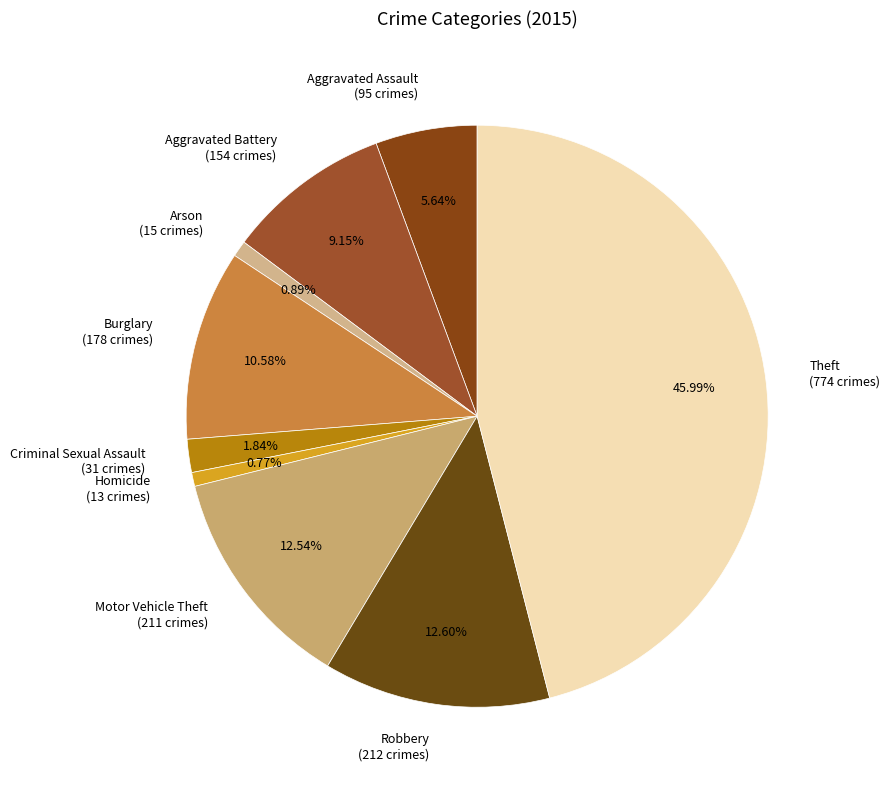

Is Robbery the majority of the pie?

No